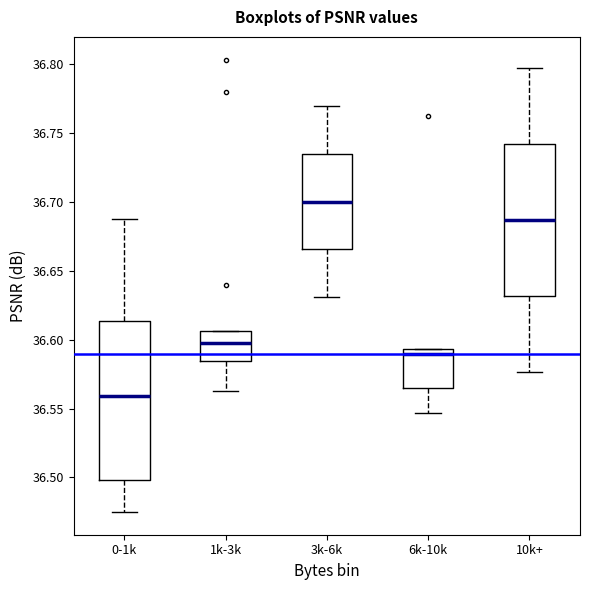

Reading left to right, transcribe this box plot: for each box, give where its median line is, the range the box spans, and where its two whiskers end, as read against the y-axis. The values are not printed on the chart, so give them approximately, as read against the axis.

0-1k: median 36.560, box 36.500 to 36.615, whiskers 36.475 to 36.690
1k-3k: median 36.600, box 36.585 to 36.605, whiskers 36.560 to 36.605
3k-6k: median 36.700, box 36.665 to 36.735, whiskers 36.630 to 36.770
6k-10k: median 36.590, box 36.565 to 36.595, whiskers 36.545 to 36.595
10k+: median 36.685, box 36.630 to 36.740, whiskers 36.575 to 36.795